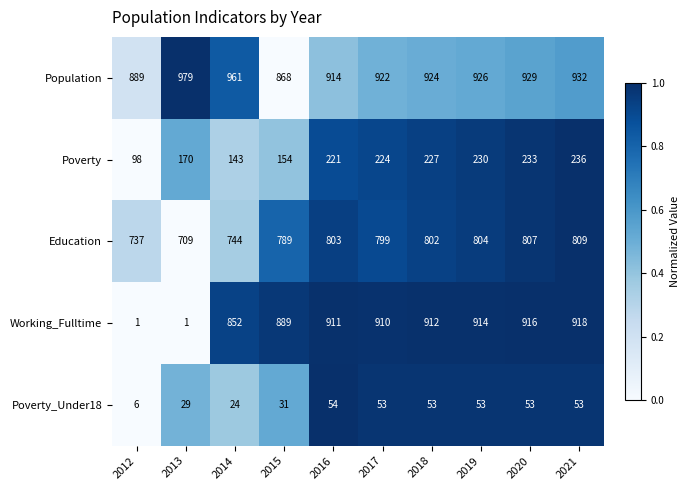

What is the spread (max minus min) of values at 2018?

871